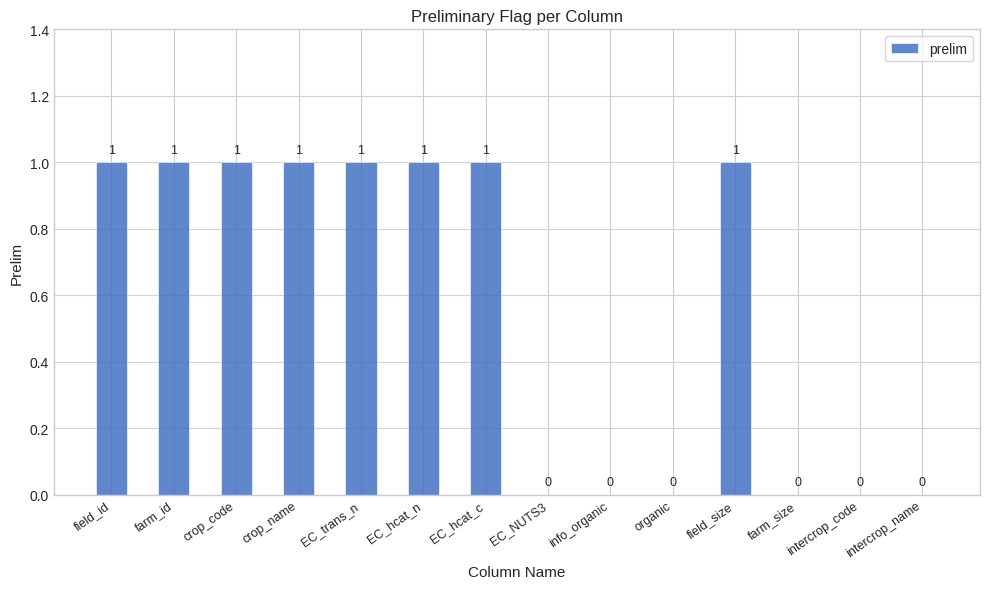

Reading left to right, list all the values displayed in this chart.

field_id=1	farm_id=1	crop_code=1	crop_name=1	EC_trans_n=1	EC_hcat_n=1	EC_hcat_c=1	EC_NUTS3=0	info_organic=0	organic=0	field_size=1	farm_size=0	intercrop_code=0	intercrop_name=0